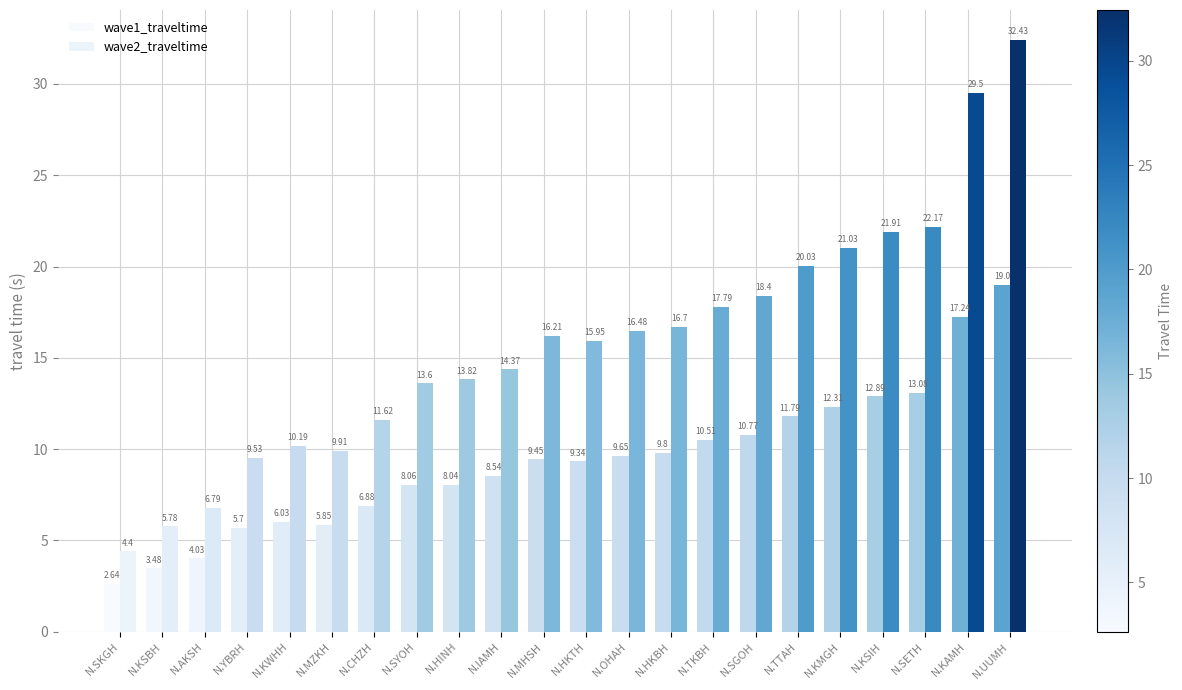

At which category is the sum across all series the highest?

N.UUMH